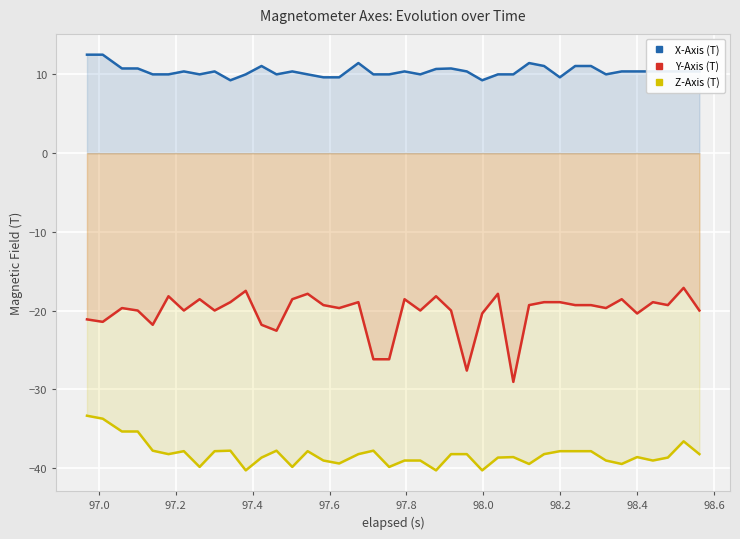

Which series has the widest spread of values?

Y-Axis (T)